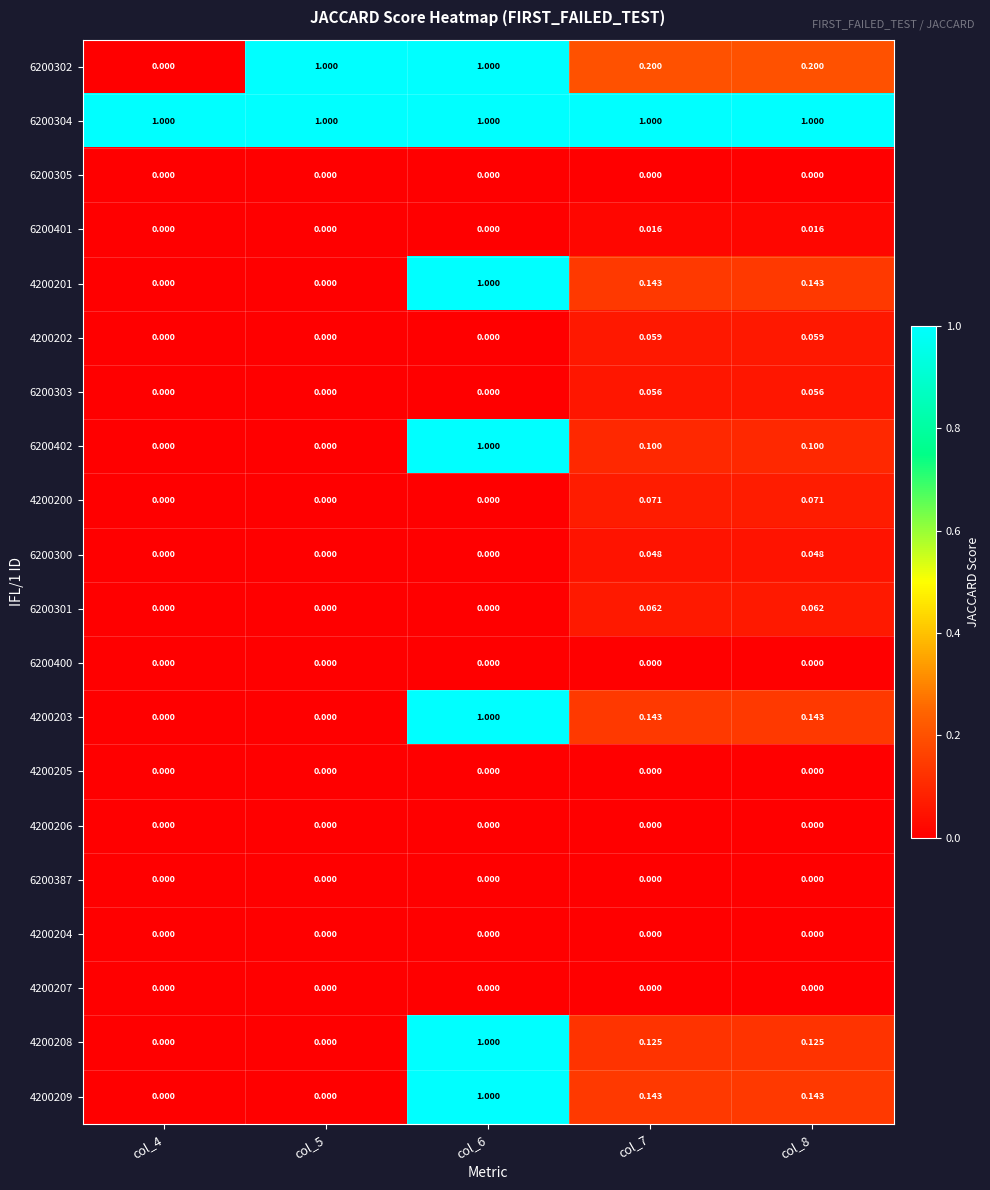

At how many categories does at least one series exceed 0?

5